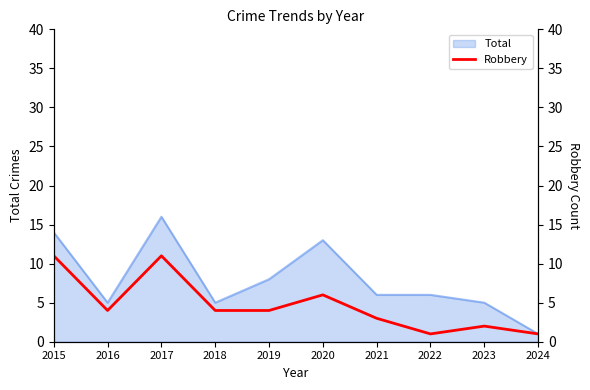

The chart shows a value of 6 at 2015. True or false?

False